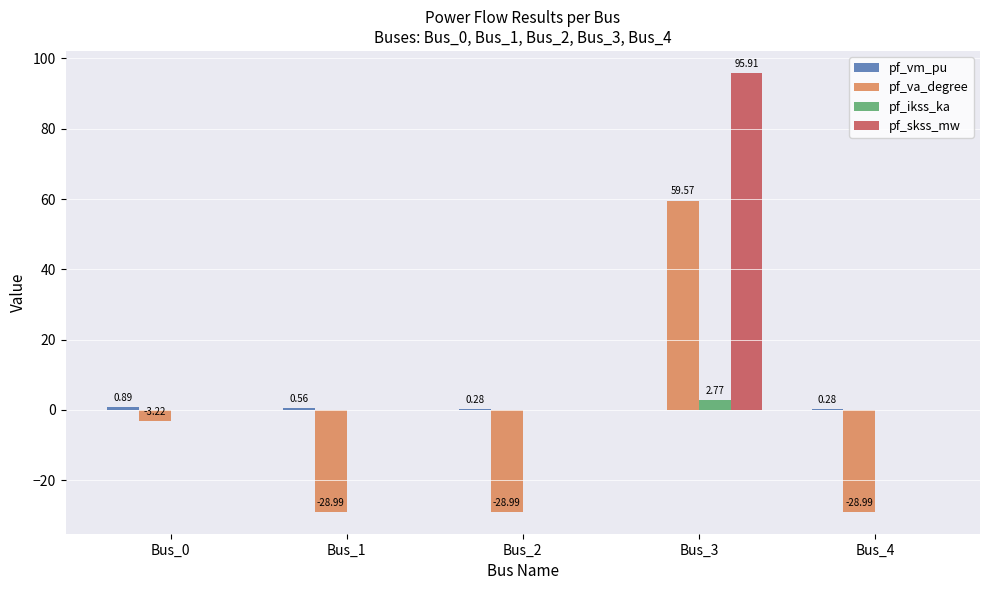

Which series changed the most between Bus_0 and Bus_1?

pf_va_degree